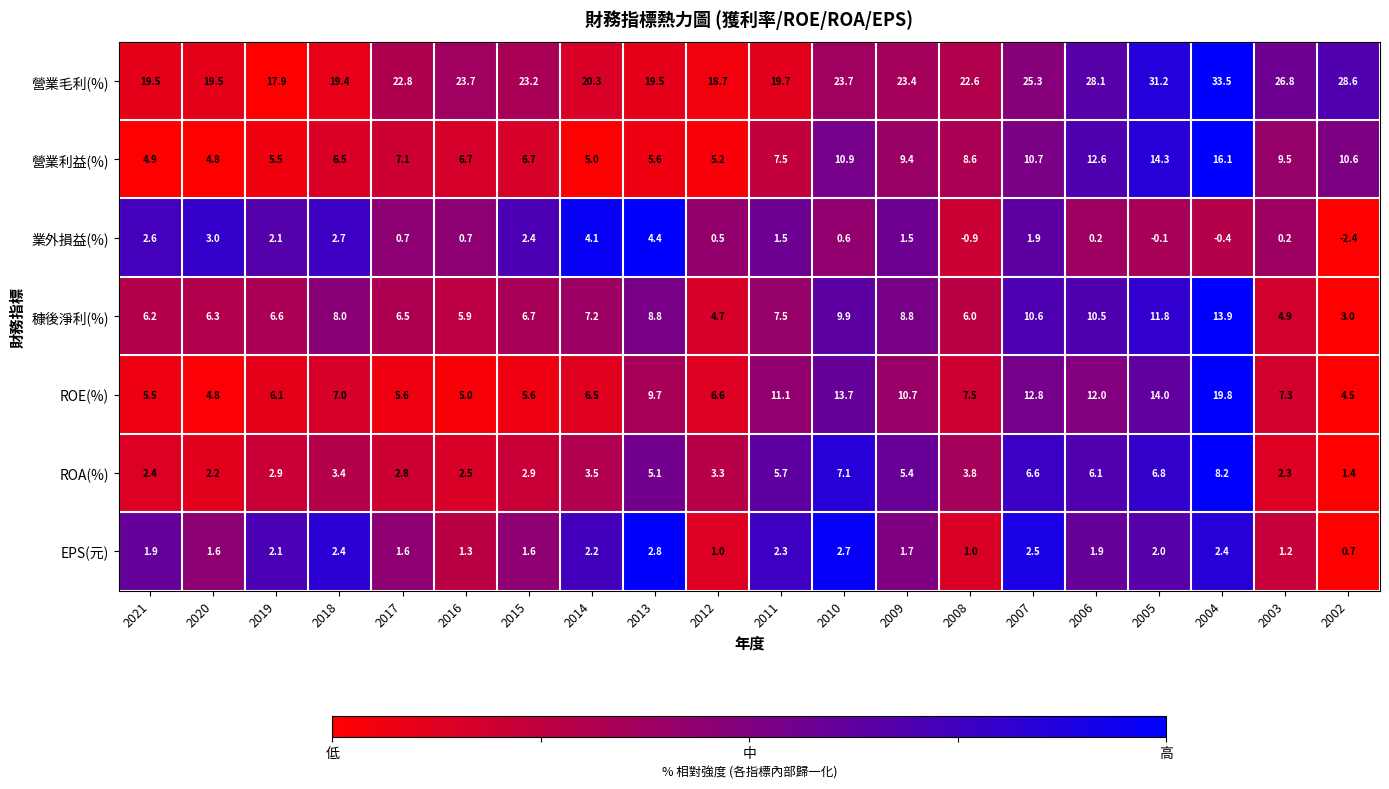

What is the sum of all 營業利益(%) values?

168.2